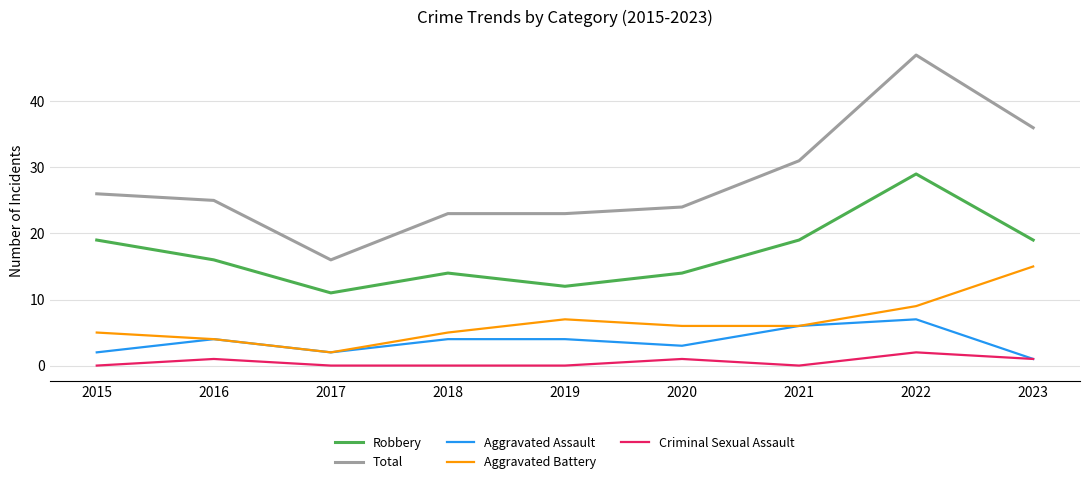

What are all the series names shown in the legend?

Robbery, Total, Aggravated Assault, Aggravated Battery, Criminal Sexual Assault